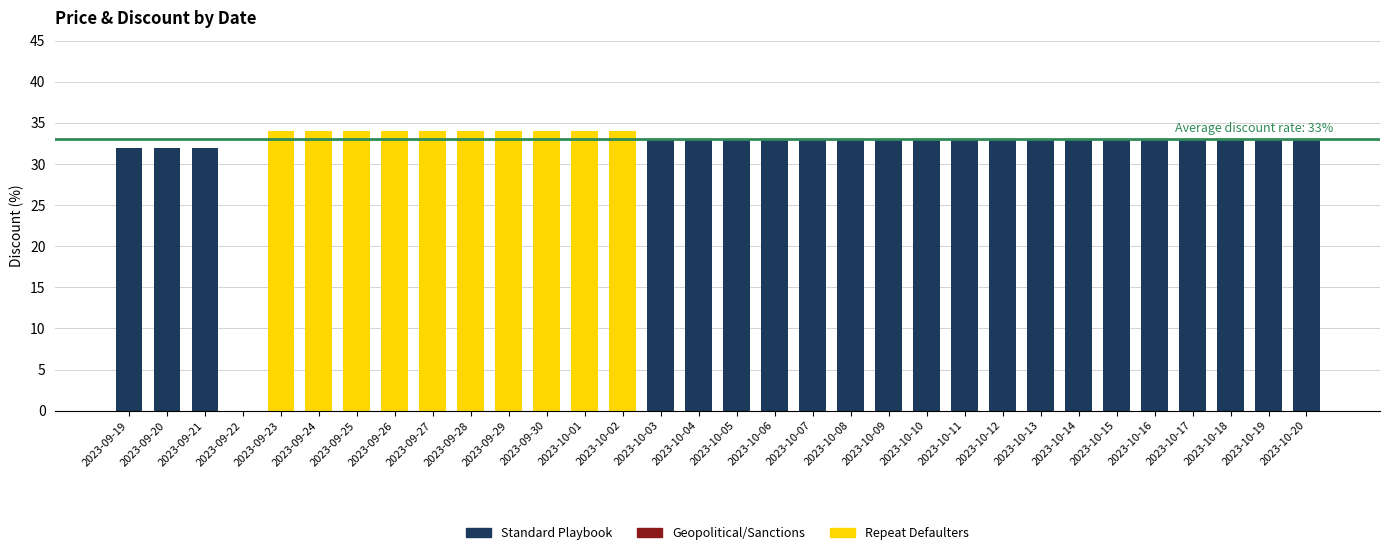

Which has a higher value, 2023-10-14 or 2023-10-02?

2023-10-02